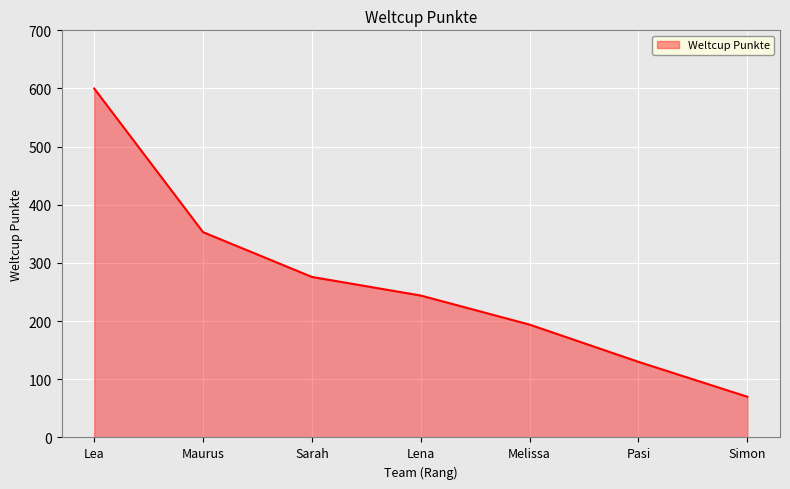

Between Sarah and Maurus, which is larger?

Maurus